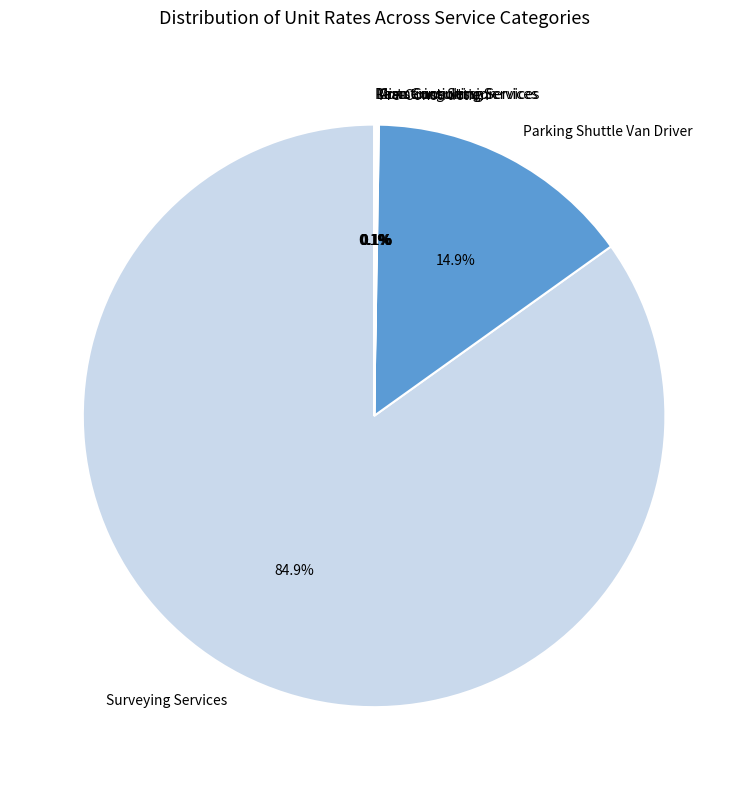

Does any single category account for the majority?

Yes